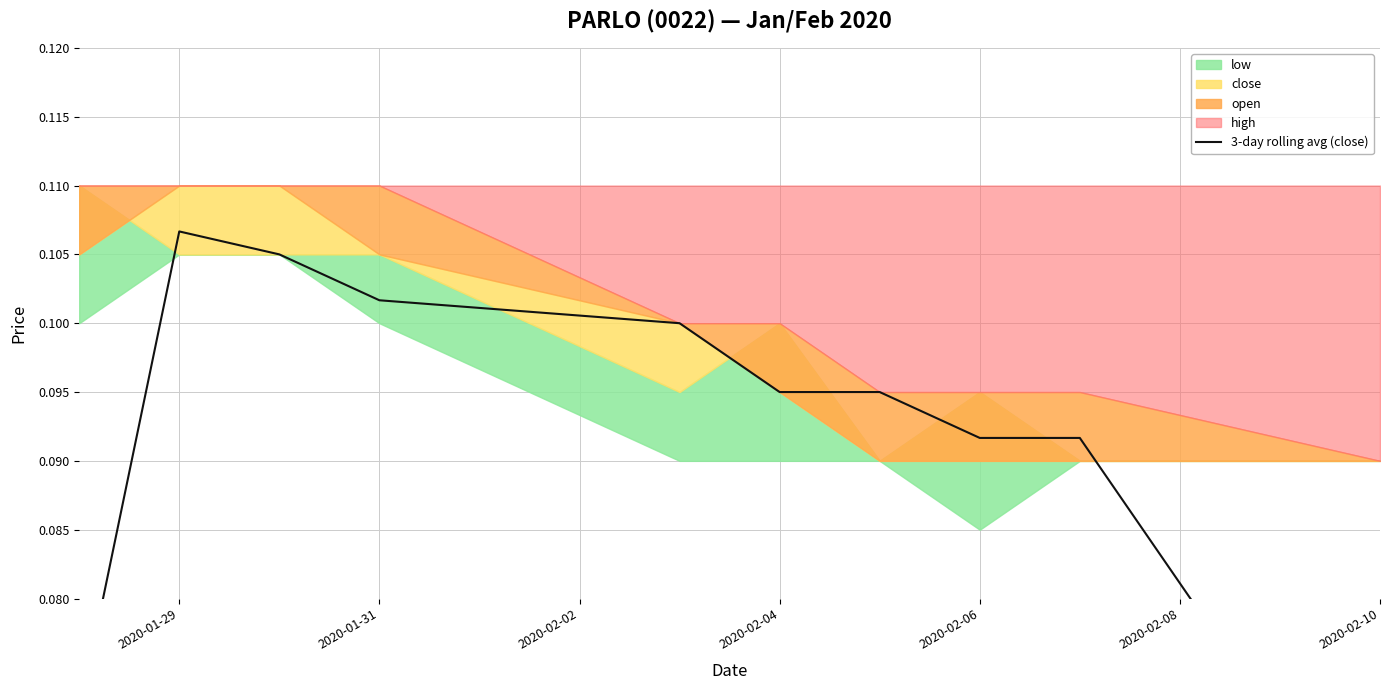

What position from the right is 2020-02-02?

8